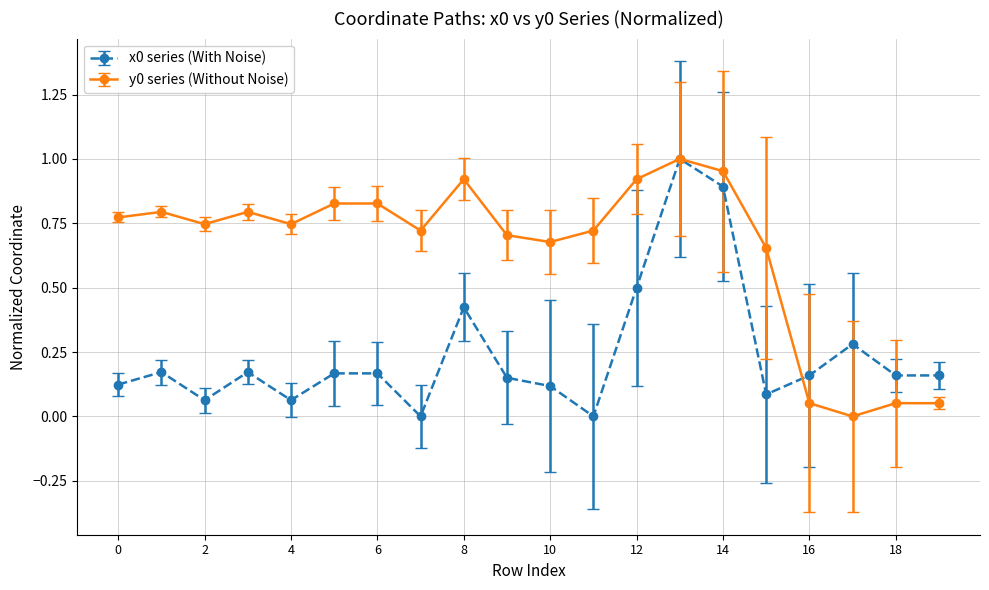

True or false: x0 series (With Noise) has more than 2 interior local peaks.

True